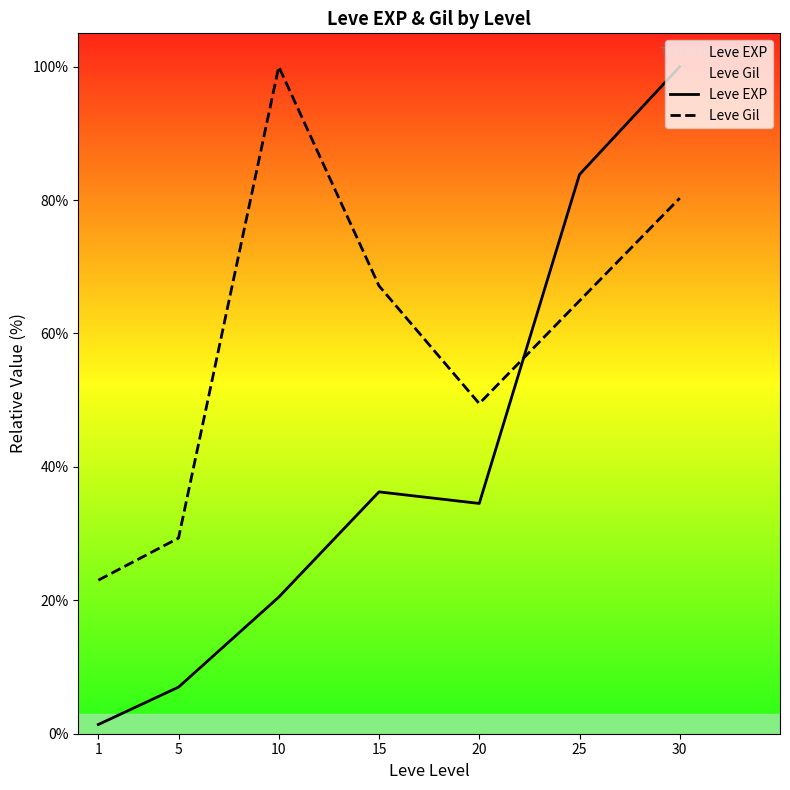

List the series in order of their overall mean, highest first.

Leve Gil, Leve EXP